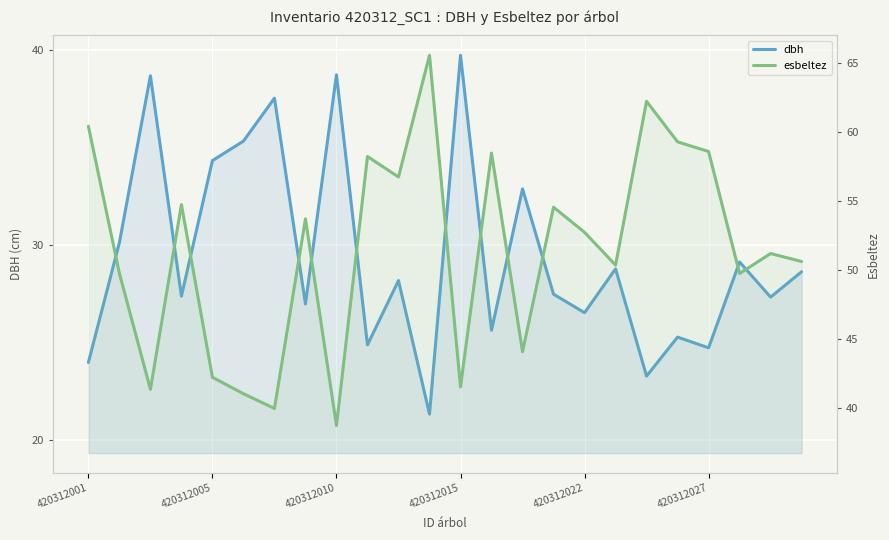

How many values in the esbeltez series are below 52?

12